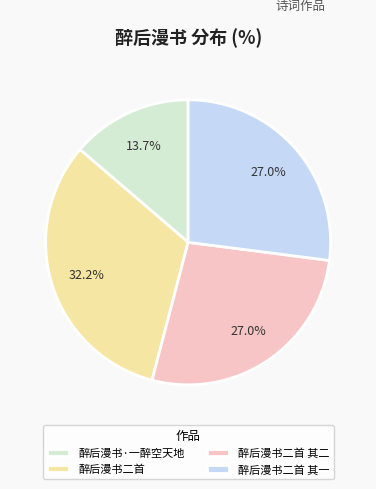

Count the number of slices in the pie.

4